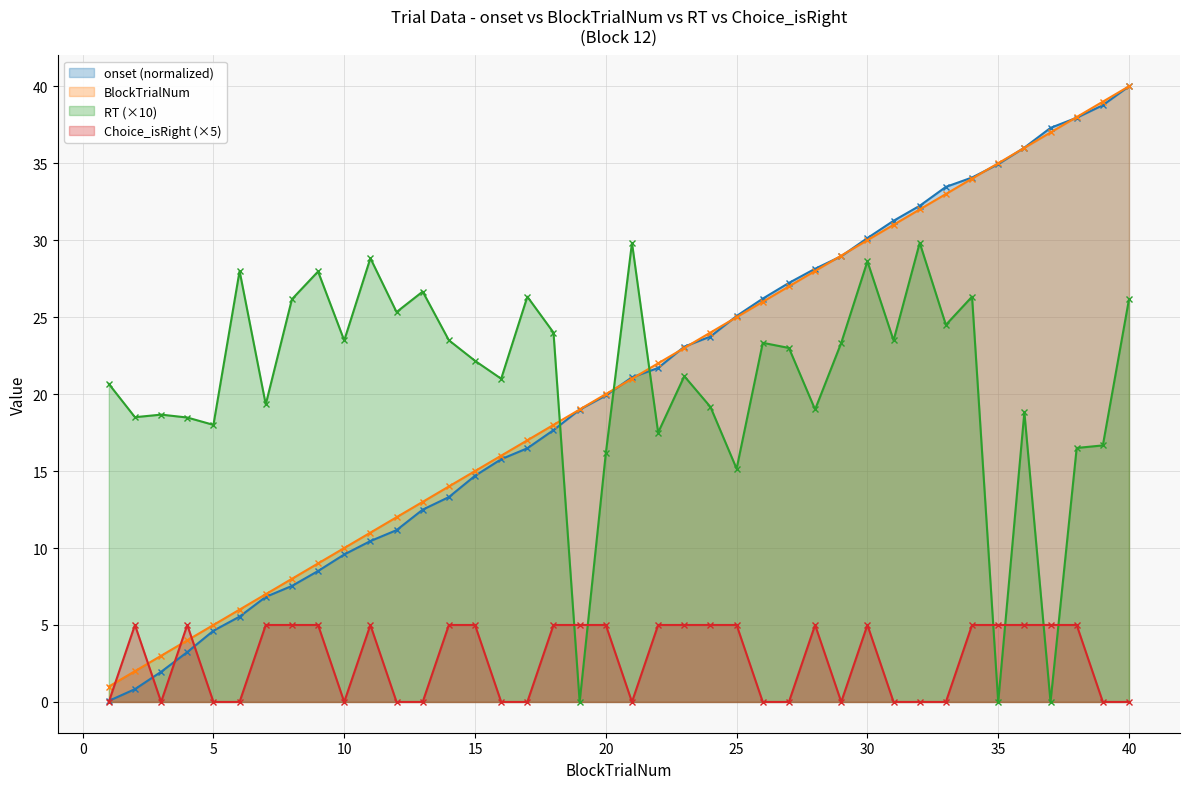

At which label is Choice_isRight closest to 2?

1